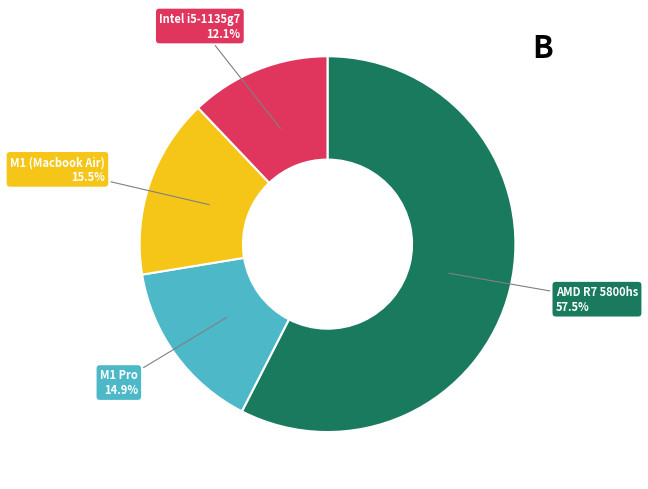

Is there a majority slice in this chart?

Yes